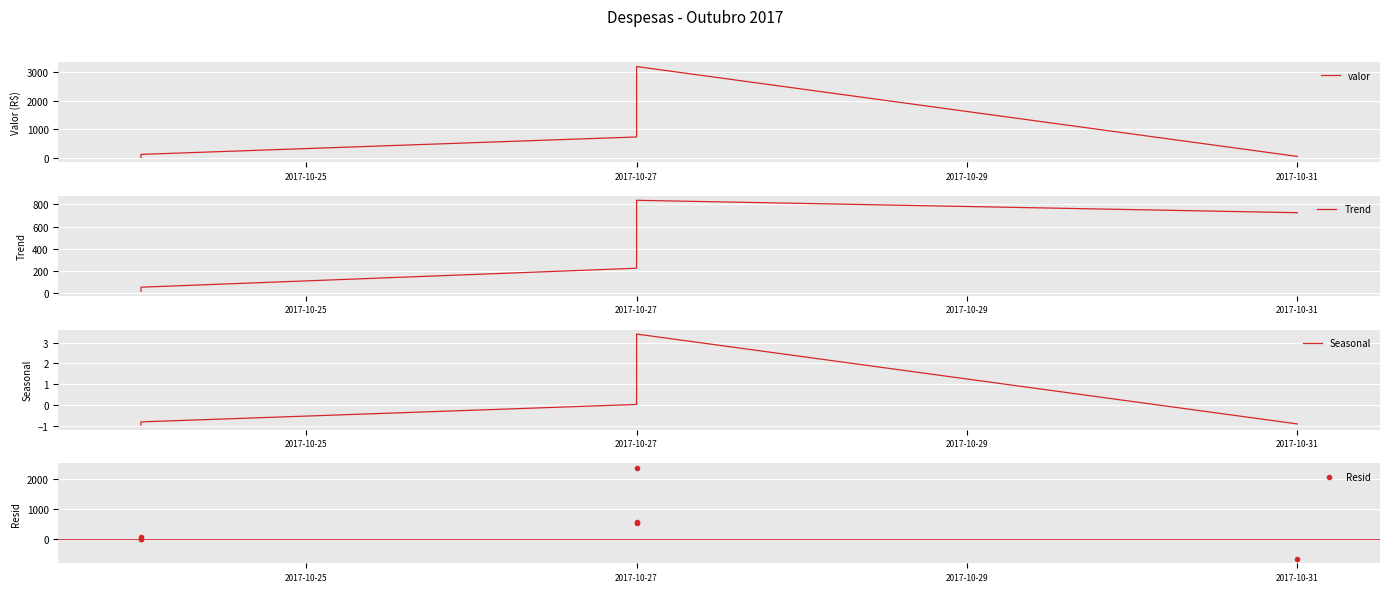

True or false: Seasonal and valor cross at least once.

False